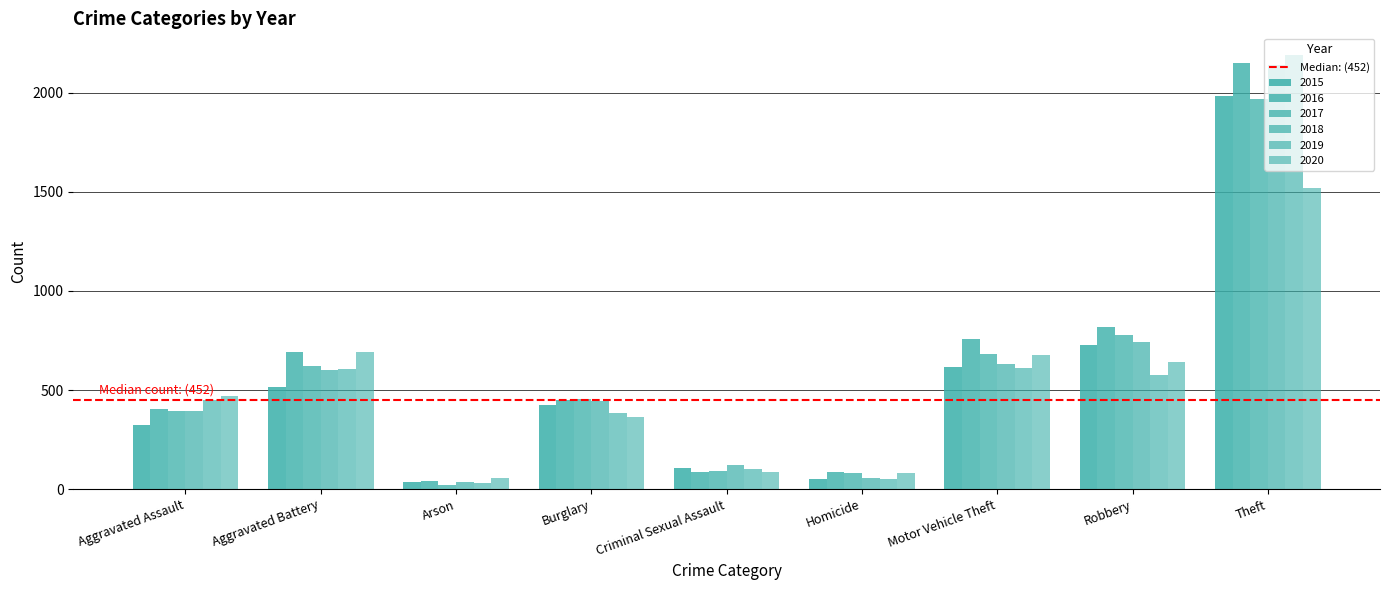

Reading left to right, transcribe all the data shown in this chart.

2015: 323	515	35	422	105	50	614	726	1981
2016: 402	691	40	451	87	87	756	819	2148
2017: 396	623	23	453	90	82	680	780	1968
2018: 392	600	37	443	122	56	631	741	2140
2019: 452	608	32	383	102	53	611	577	2190
2020: 468	691	55	363	88	81	675	639	1518